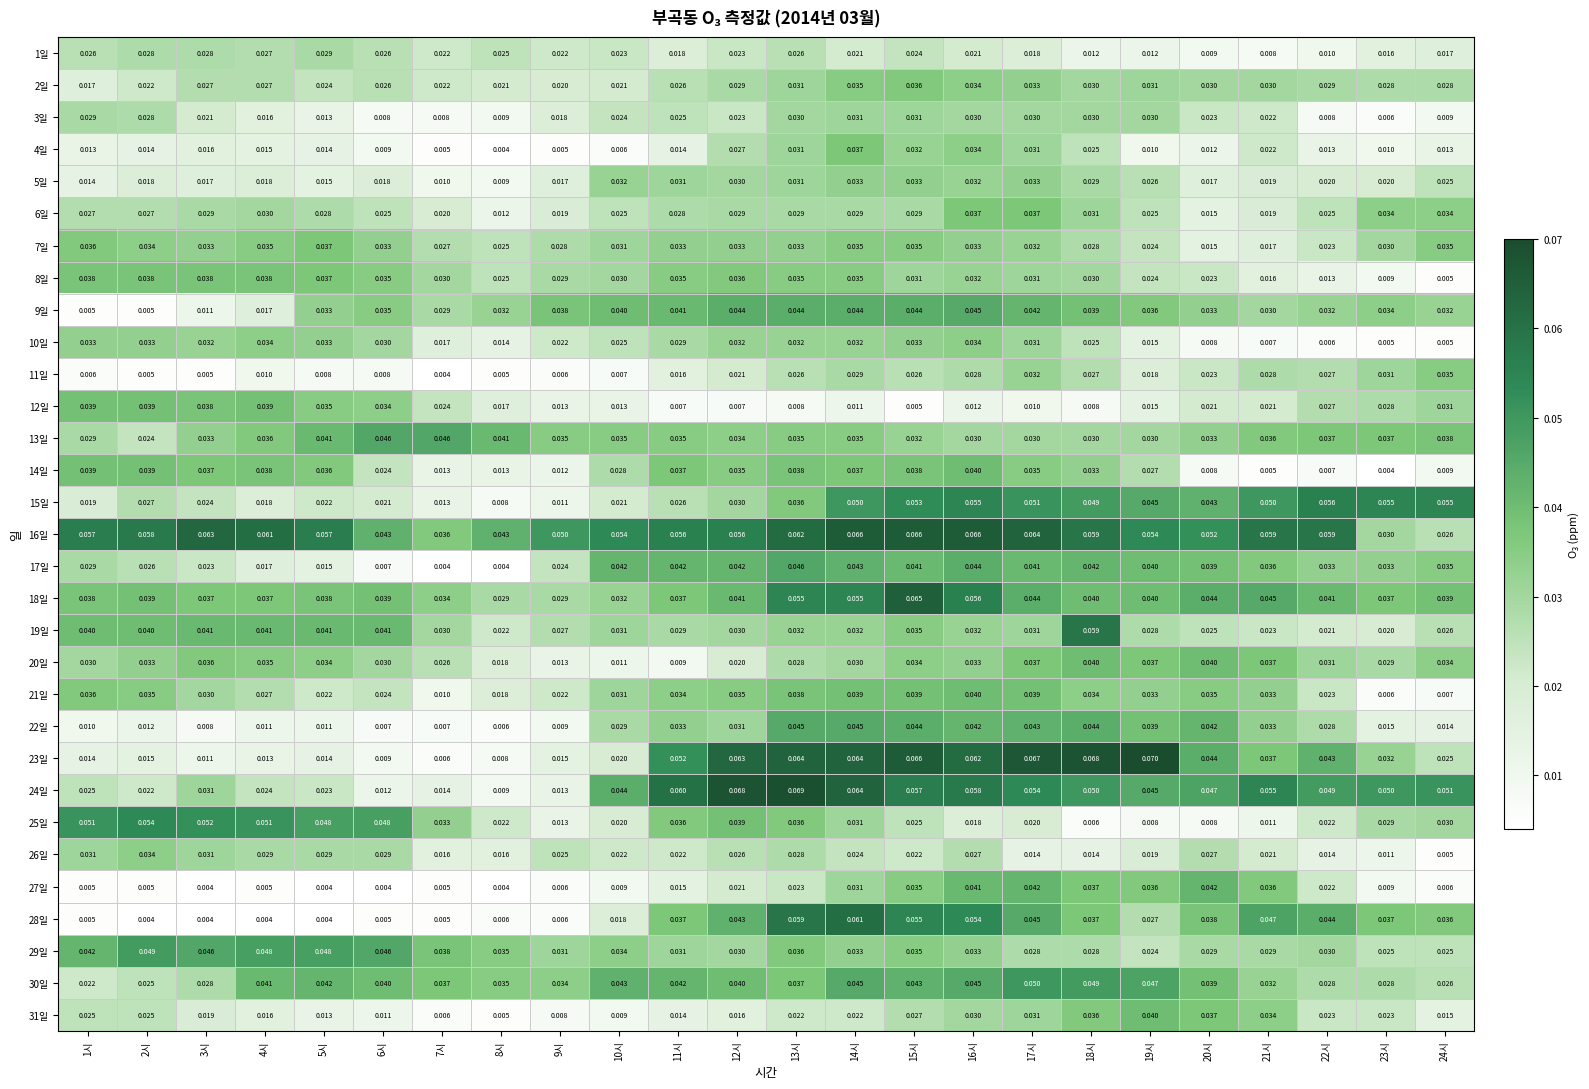

Is the value of 8일 at 14시 greater than the value of 19일 at 8시?

Yes